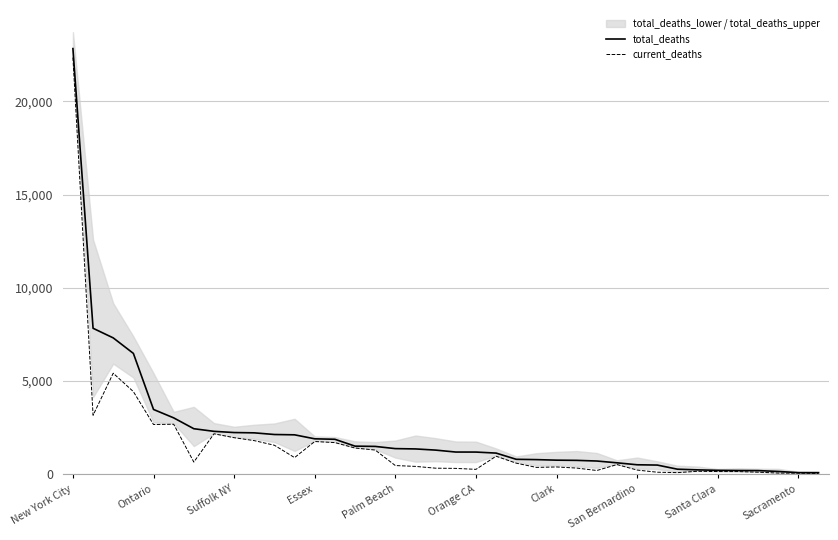

True or false: current_deaths has a value of 1865 at Ontario.

False